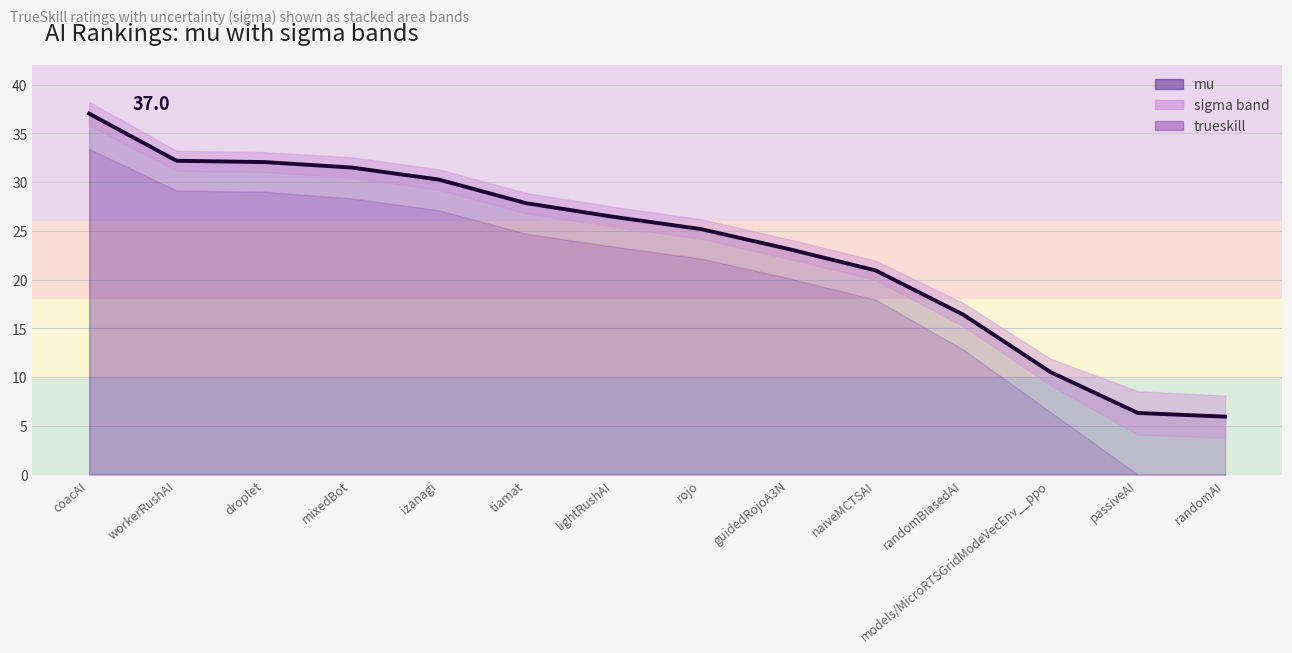

List the labels in order of value, largest first.

coacAI, workerRushAI, droplet, mixedBot, izanagi, tiamat, lightRushAI, rojo, guidedRojoA3N, naiveMCTSAI, randomBiasedAI, models/MicroRTSGridModeVecEnv__ppo, passiveAI, randomAI